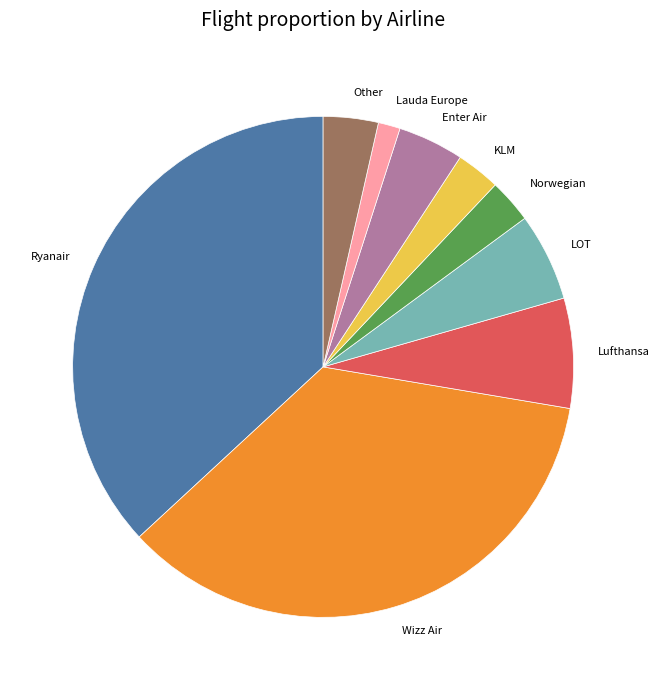

Does any single category account for the majority?

No